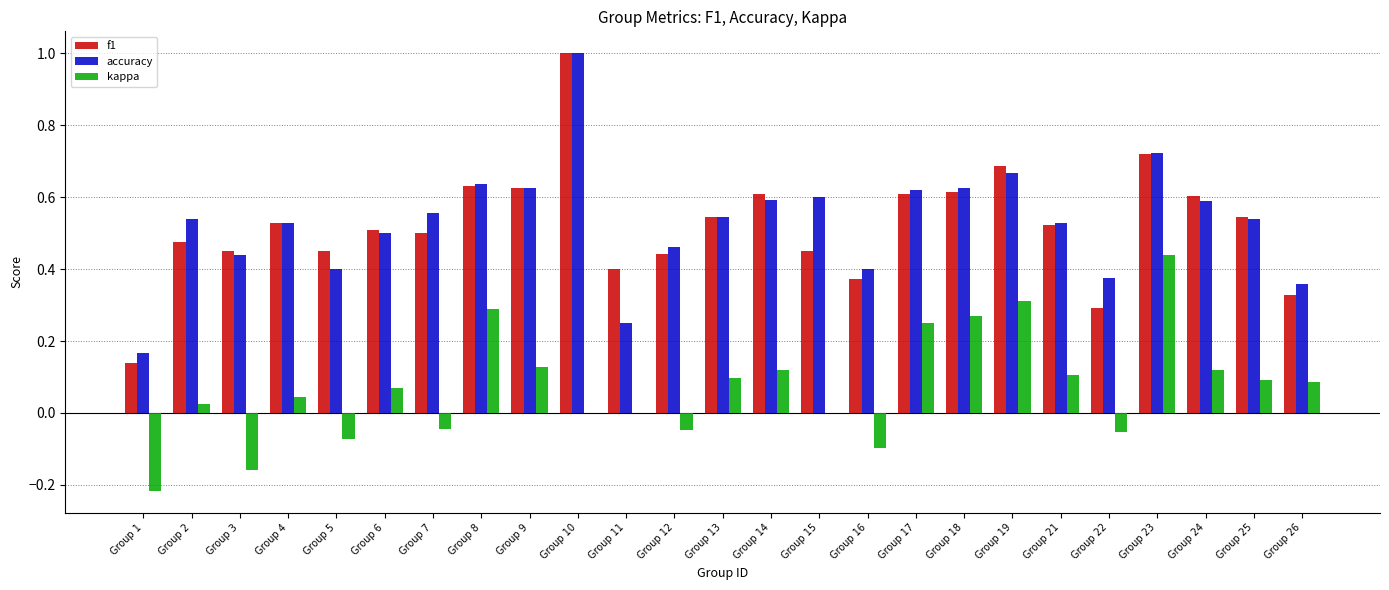

Which series changed the most between Group 2 and Group 23?

kappa